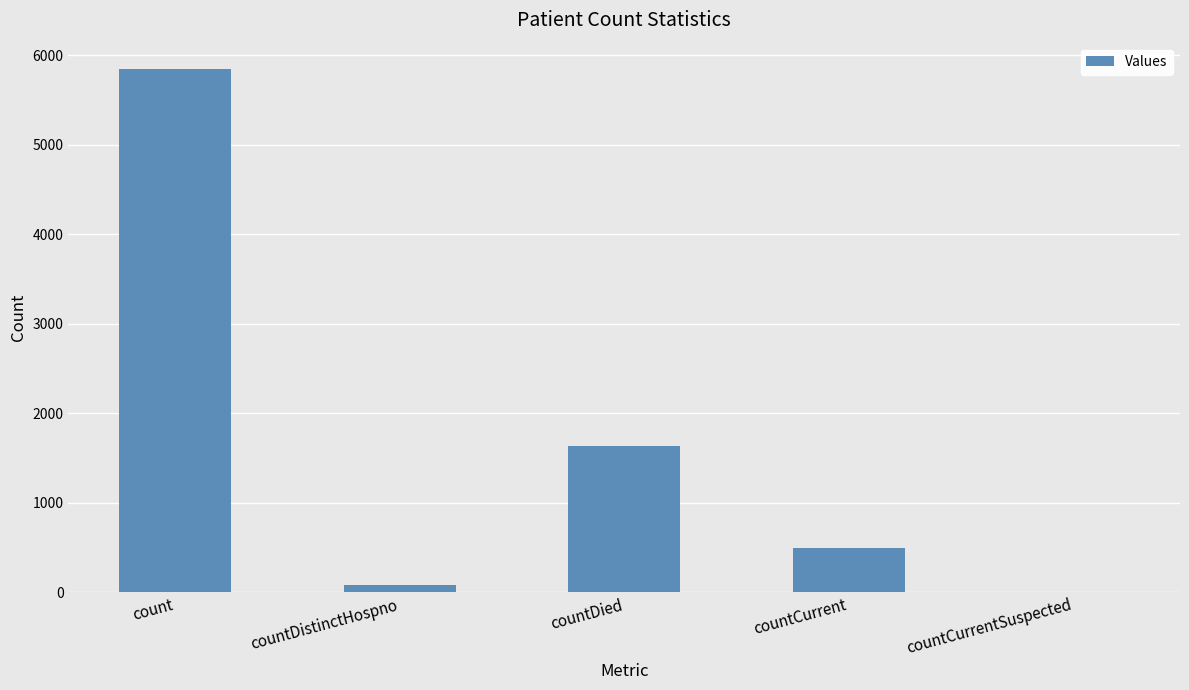

Between countCurrentSuspected and countCurrent, which is larger?

countCurrent